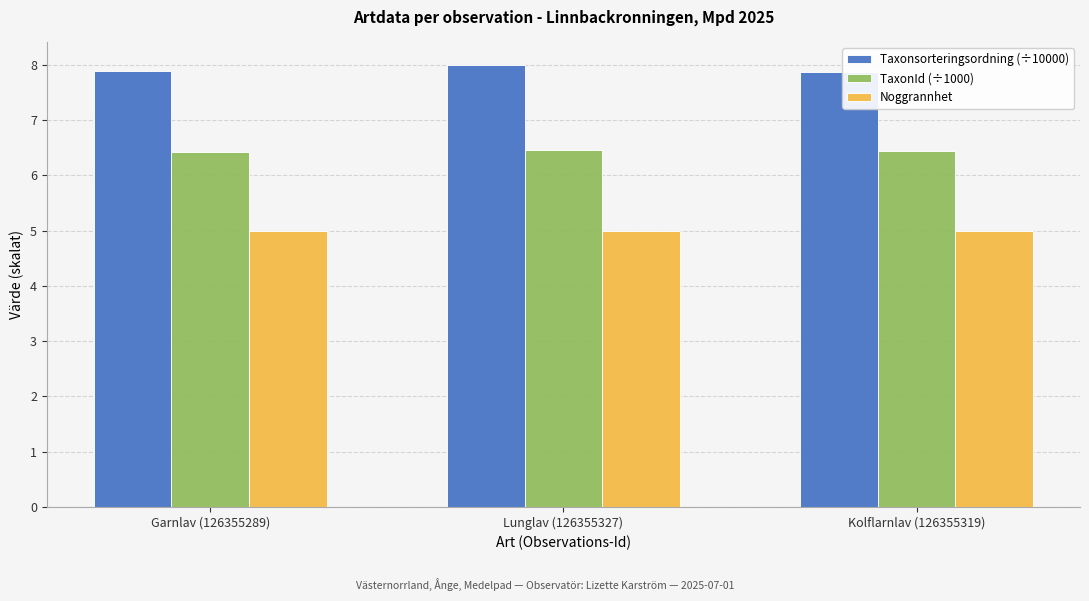

List the series in order of their peak value, lowest first.

Noggrannhet, TaxonId (÷1000), Taxonsorteringsordning (÷10000)